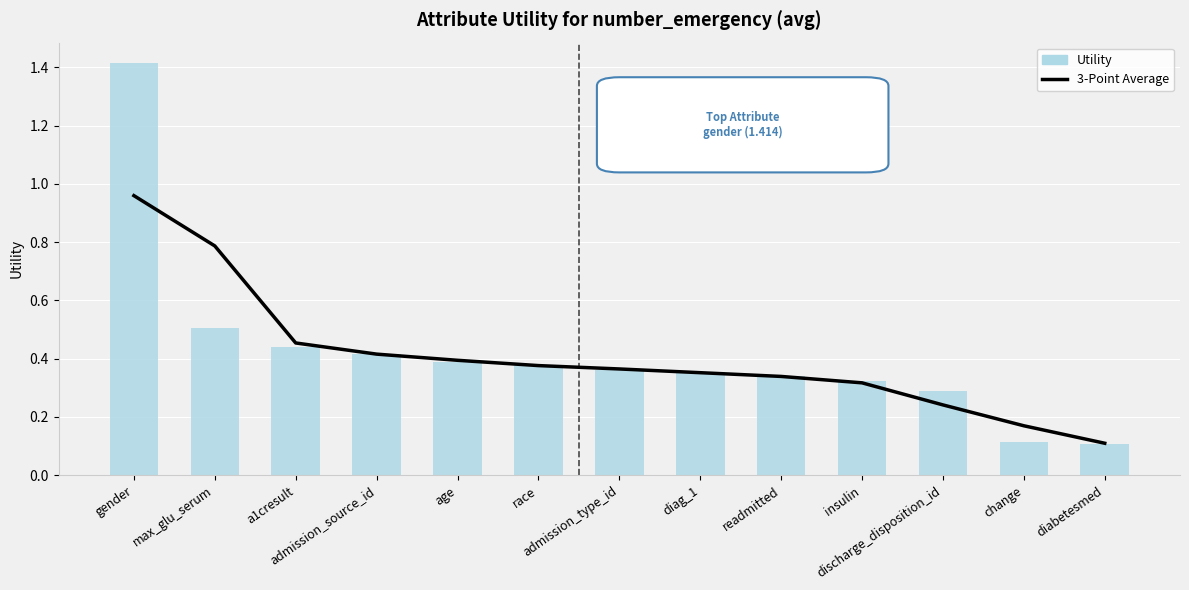

What is the total value across all series at admission_source_id?

0.8